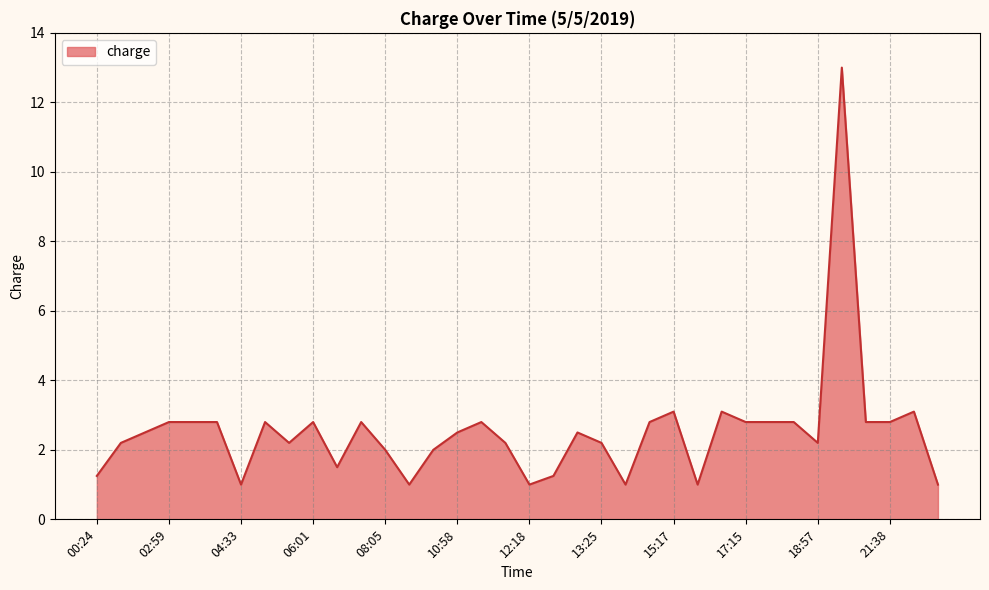

What is the difference between the maximum and minimum values?

12.0